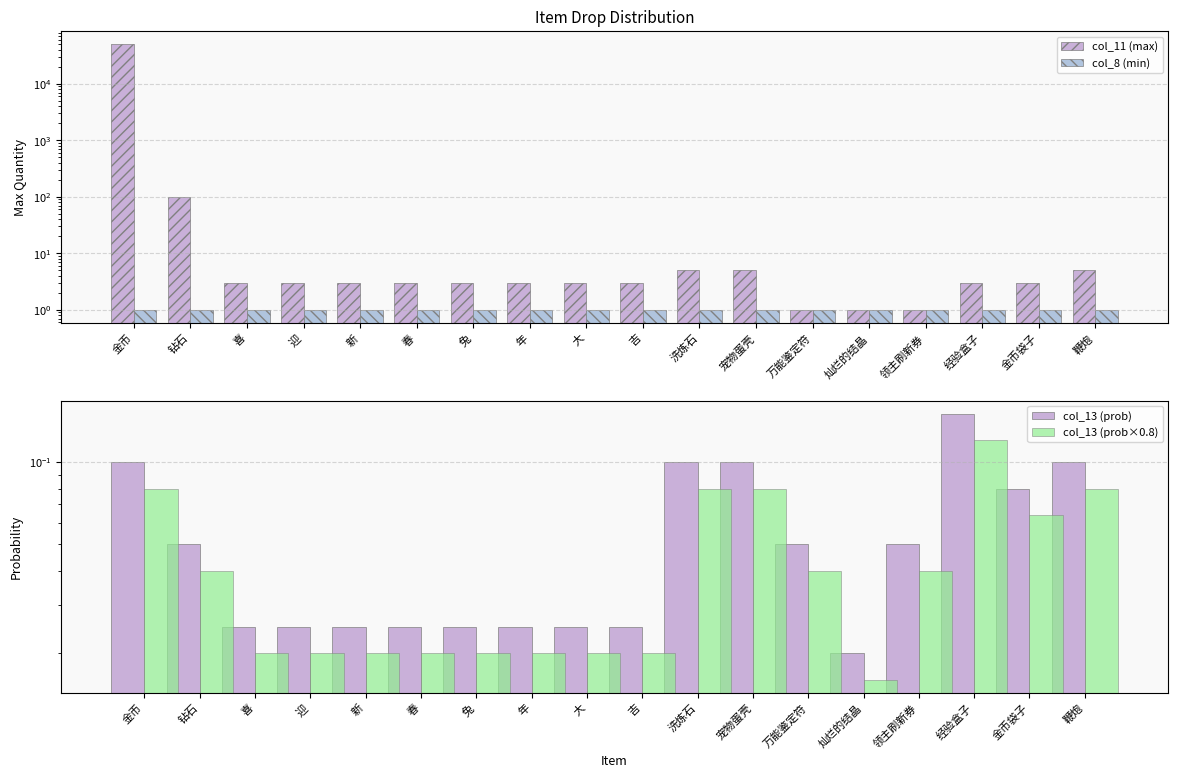

Where is col_8 (min) nearest to the value 1?

金币